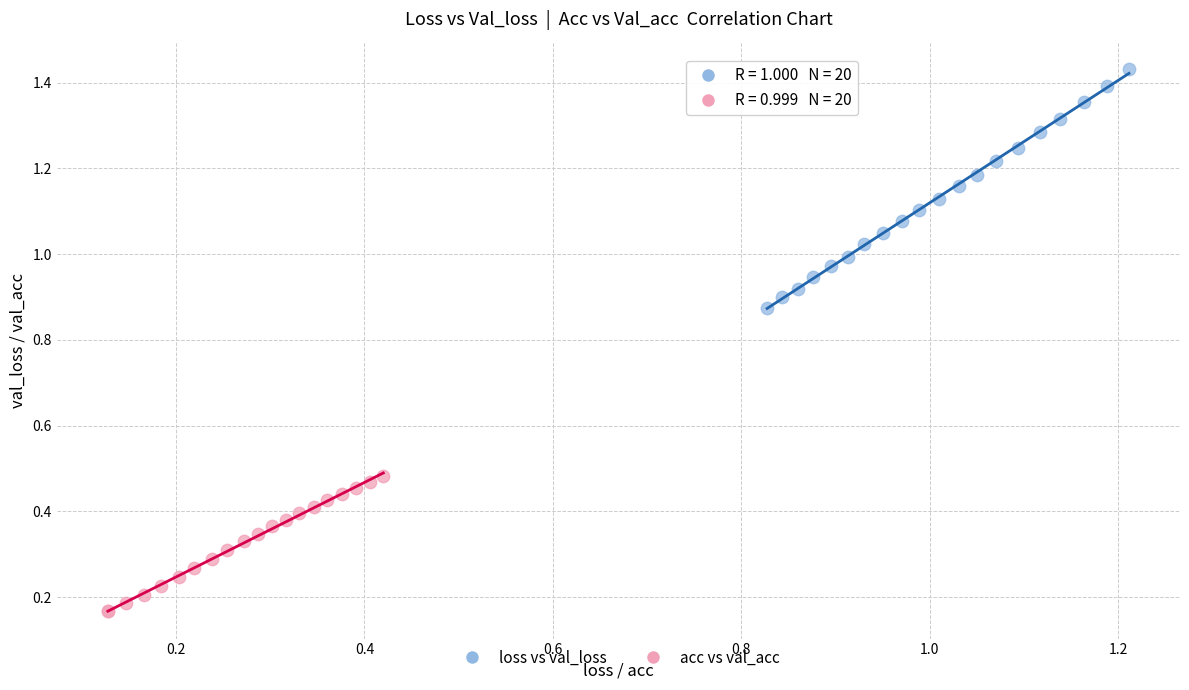

Which series reaches the maximum Y coordinate?

loss vs val_loss